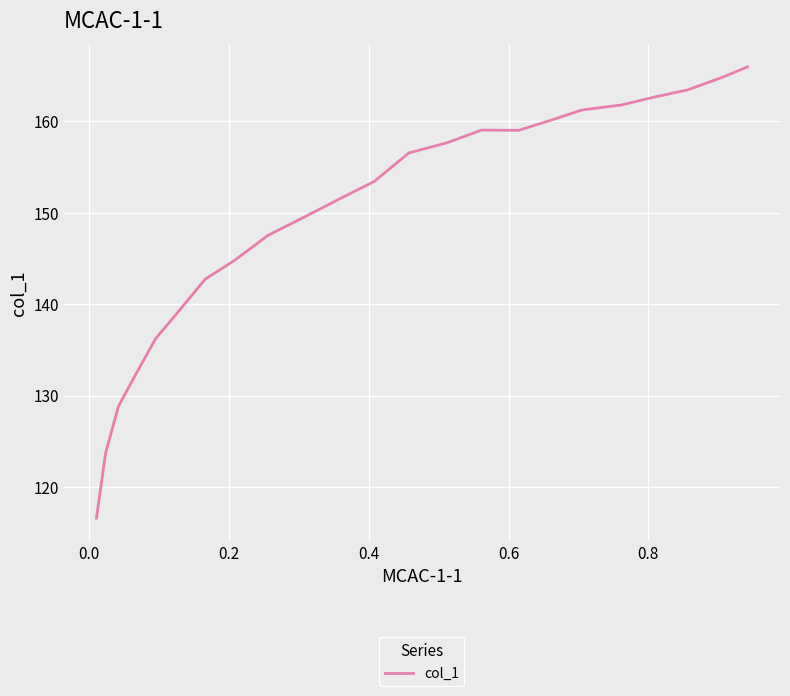

What is the smallest value displayed?

116.6